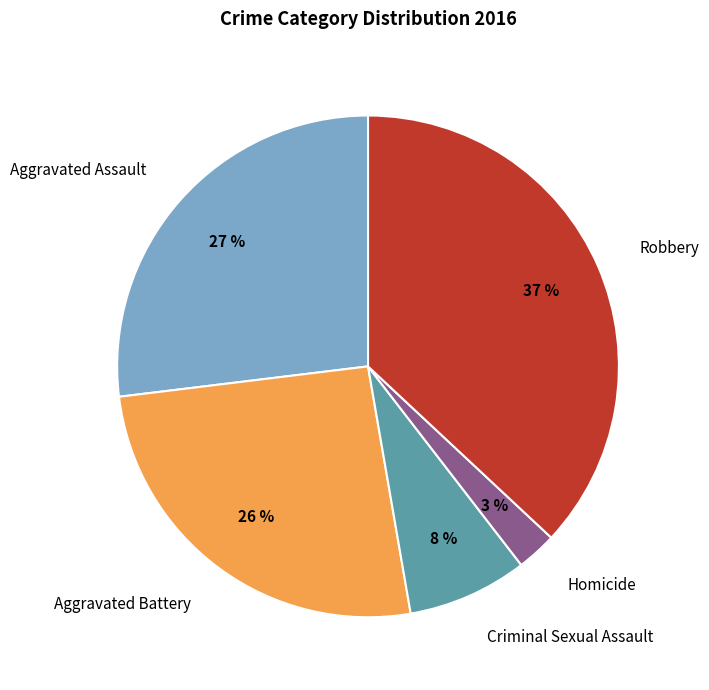

Does Aggravated Battery account for over 50% of the chart?

No